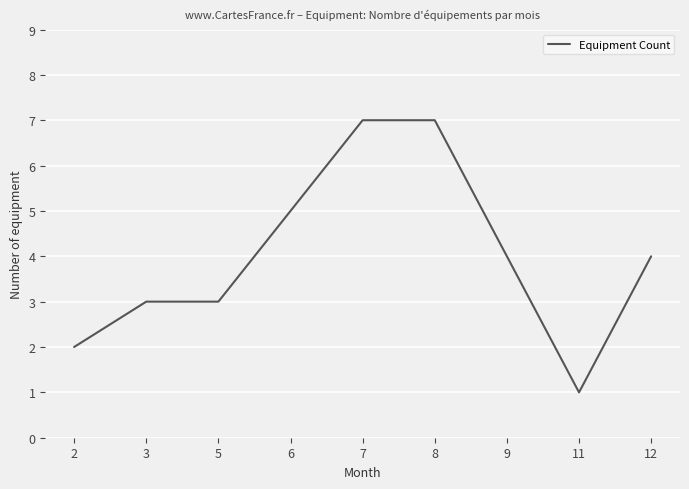

Count the number of categories in the chart.

9